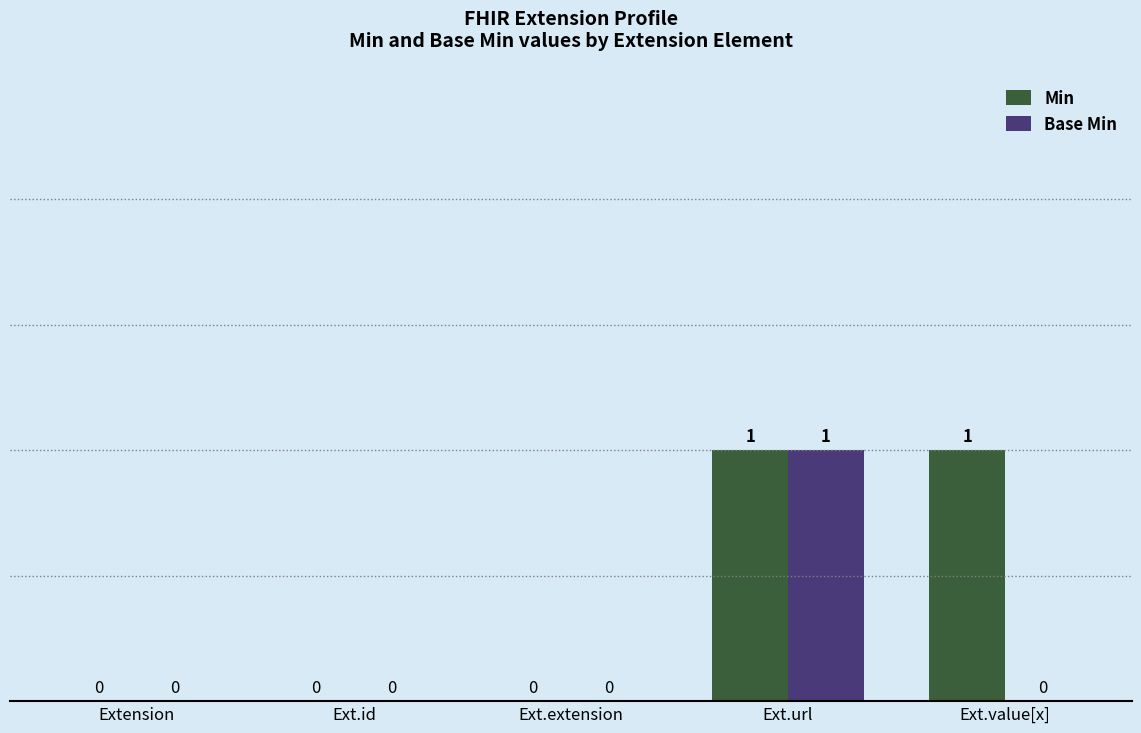

How many Base Min values are between 0 and 1?

5